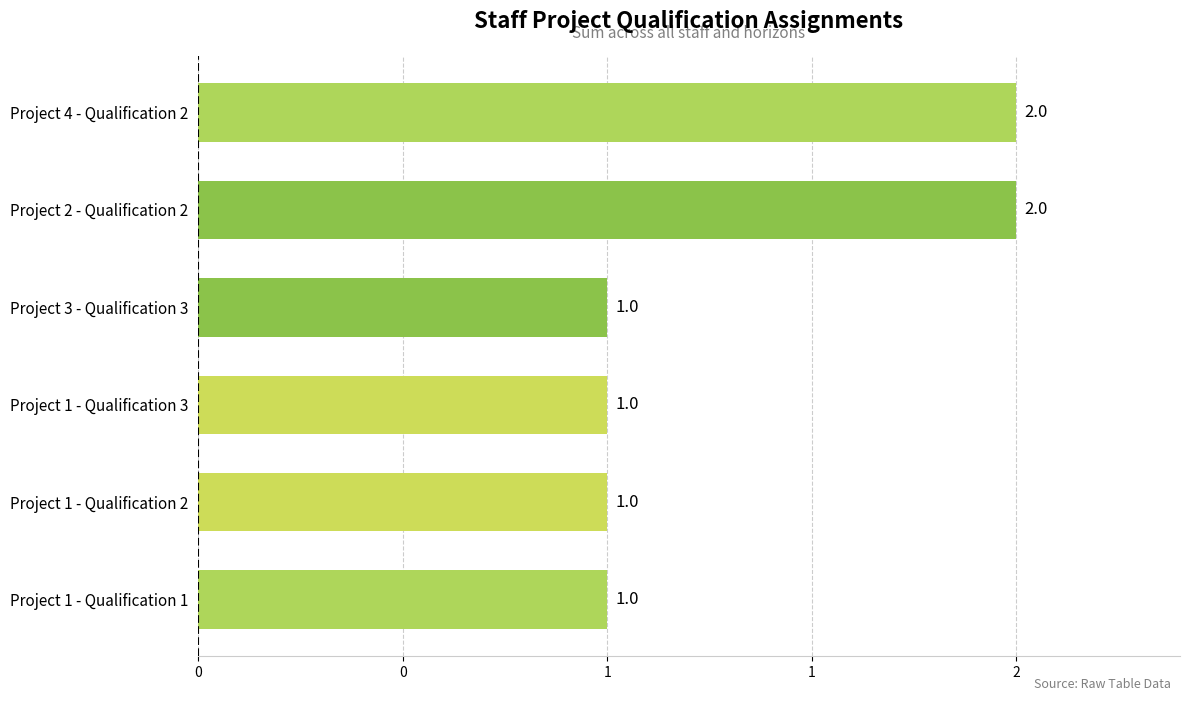

What is the difference between the maximum and minimum values?

1